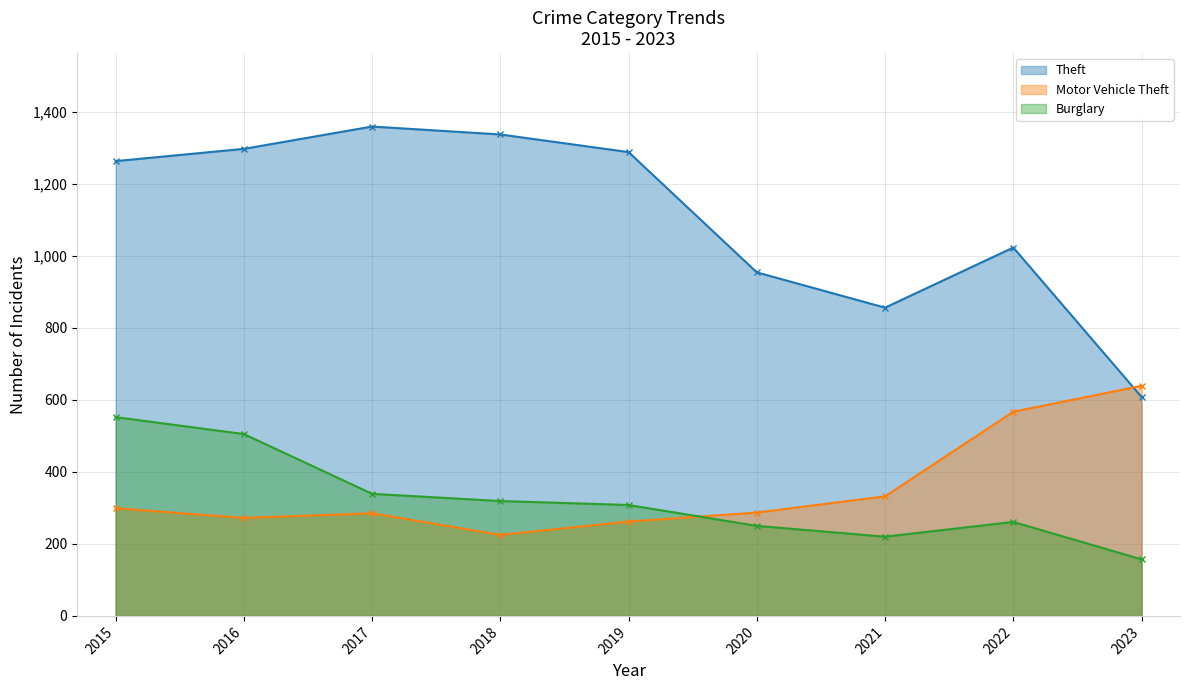

At which category does Theft reach its first local peak?

2017